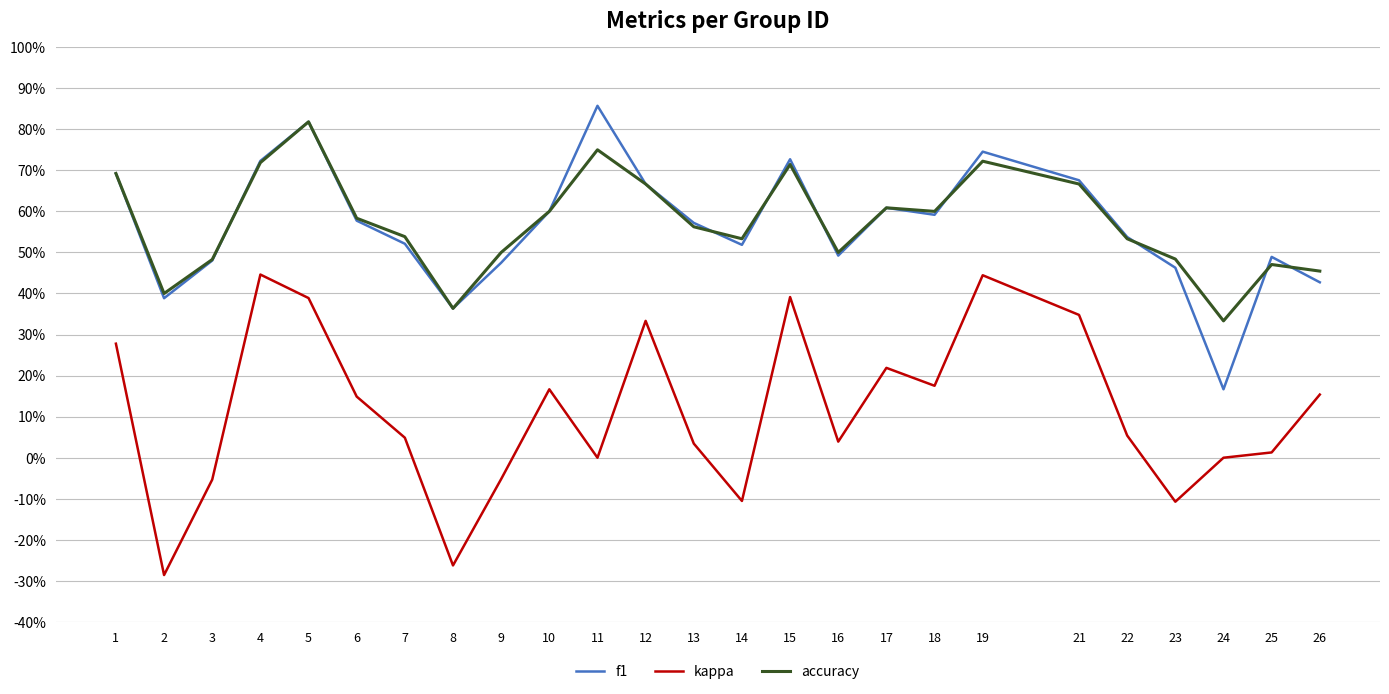

Which series has the widest spread of values?

kappa